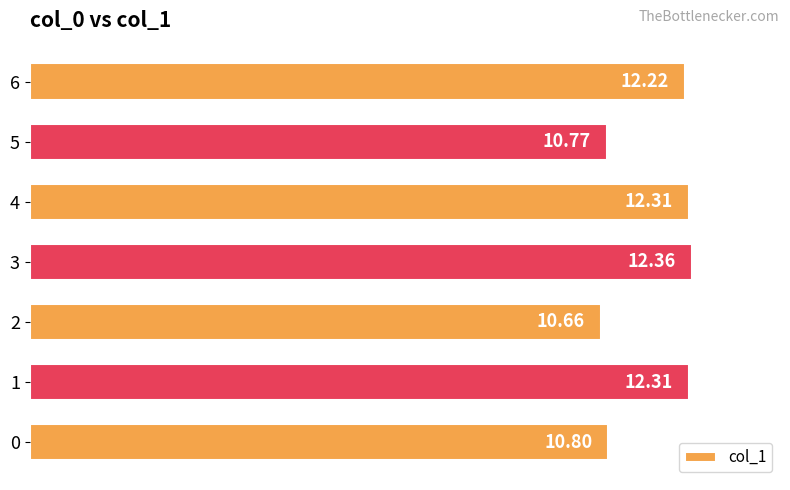

How many bars are there in total?

7